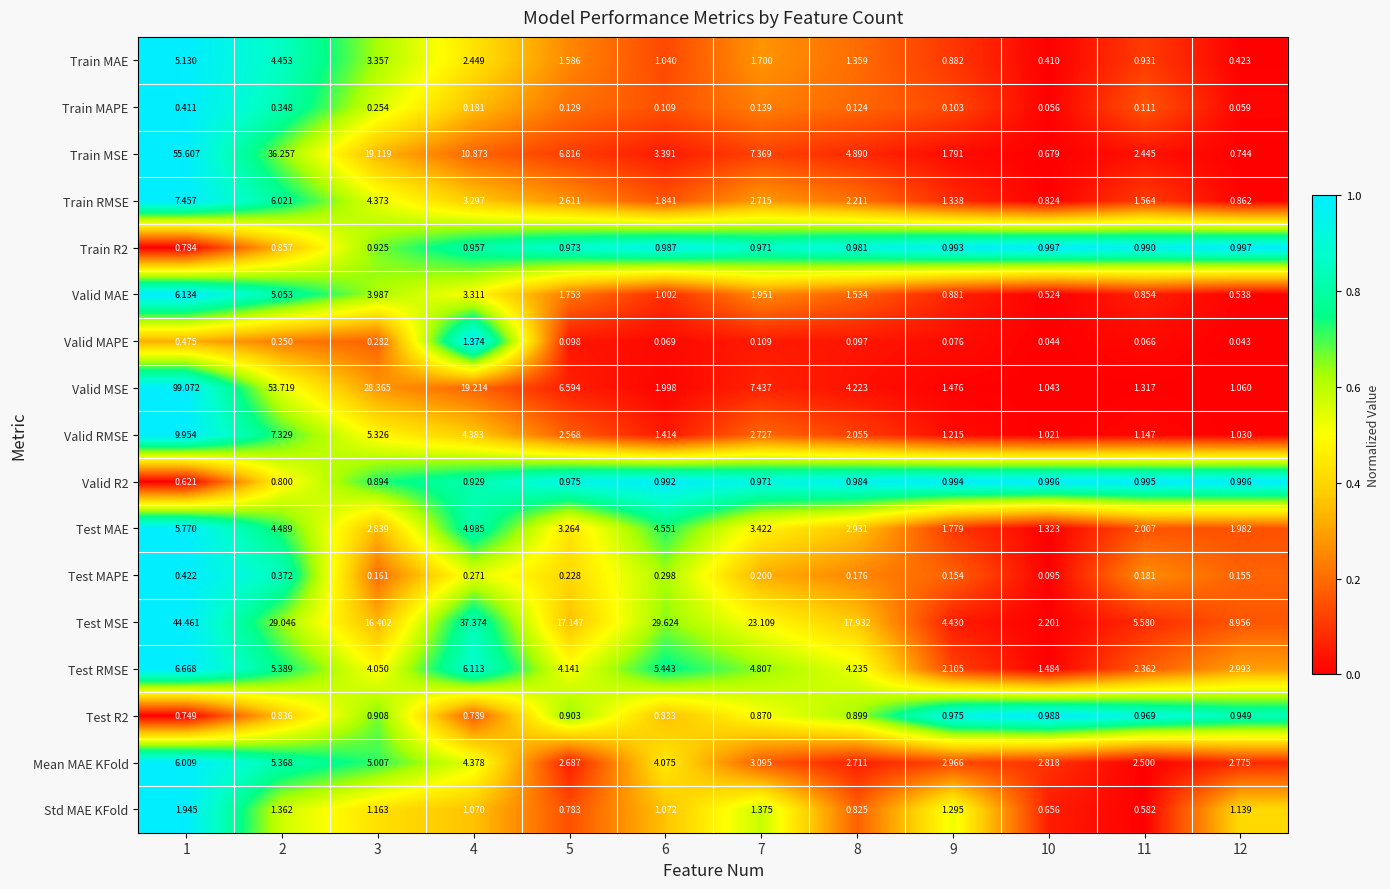

Which series has the largest total across all categories?

Test MSE